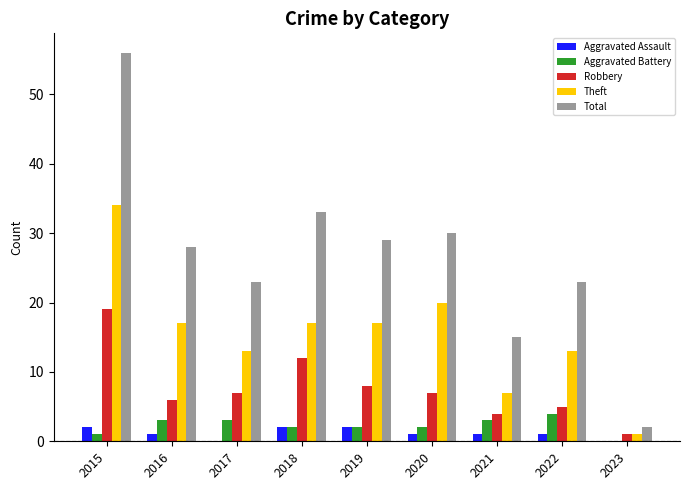

Is the value of Total at 2017 greater than the value of Theft at 2018?

Yes